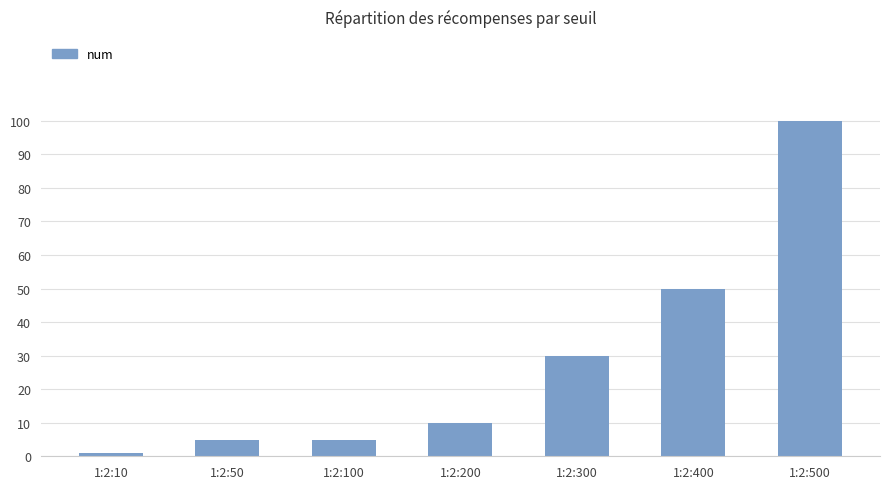

What is the sum of all values?

201